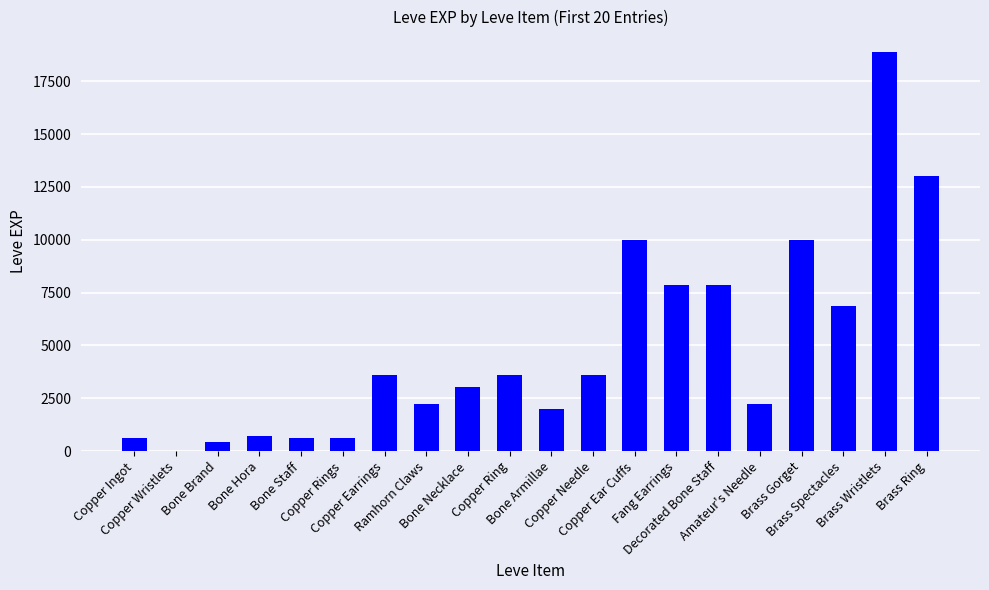

What is the sum of all values?

97911